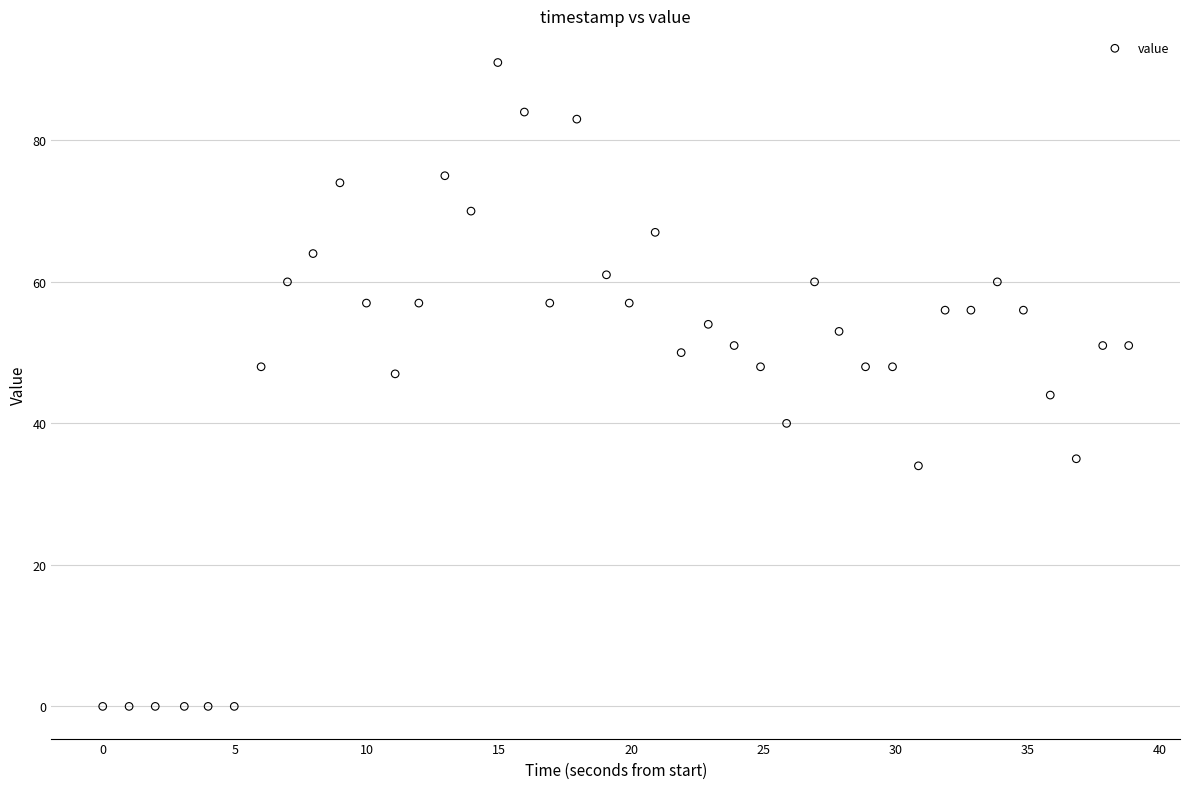

What is the range of Y values (max minus min)?

91